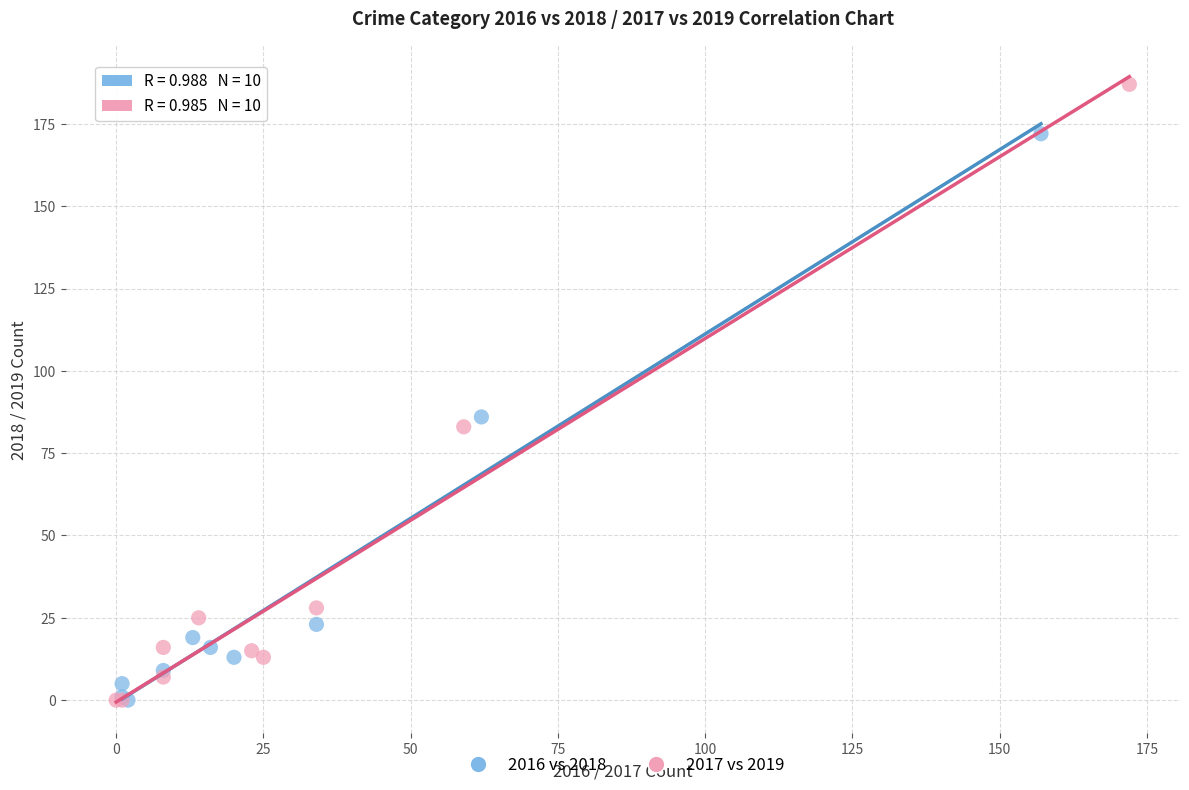

What are all the series names shown in the legend?

2016 vs 2018, 2017 vs 2019